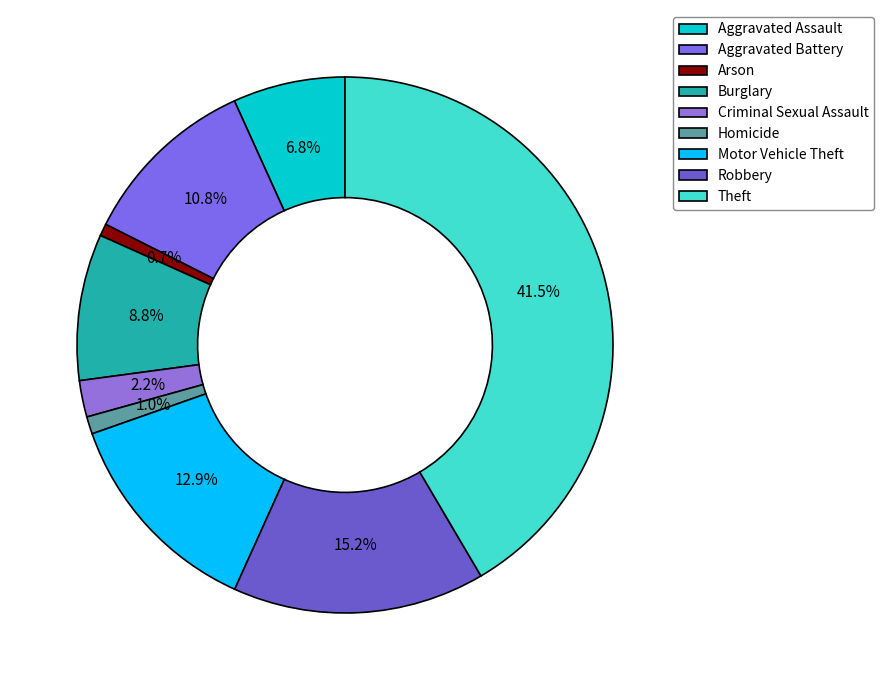

What is the smallest slice in the pie chart?

Arson